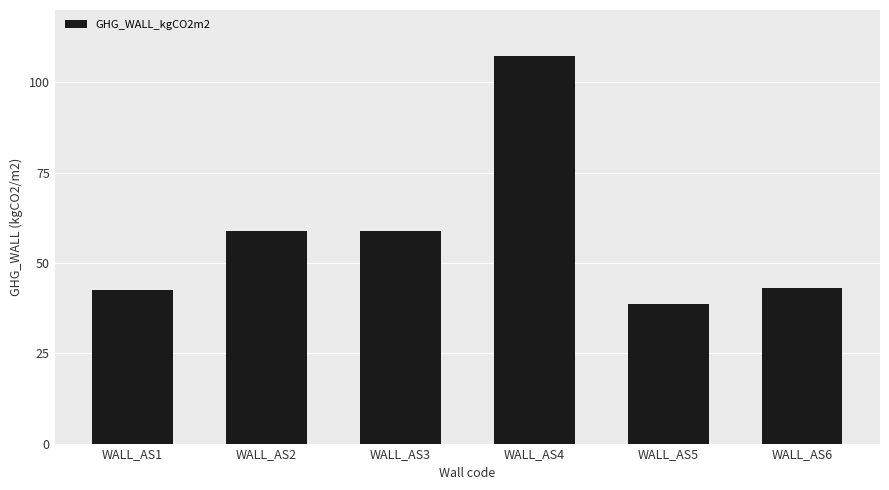

What is the minimum value shown in the chart?

38.6